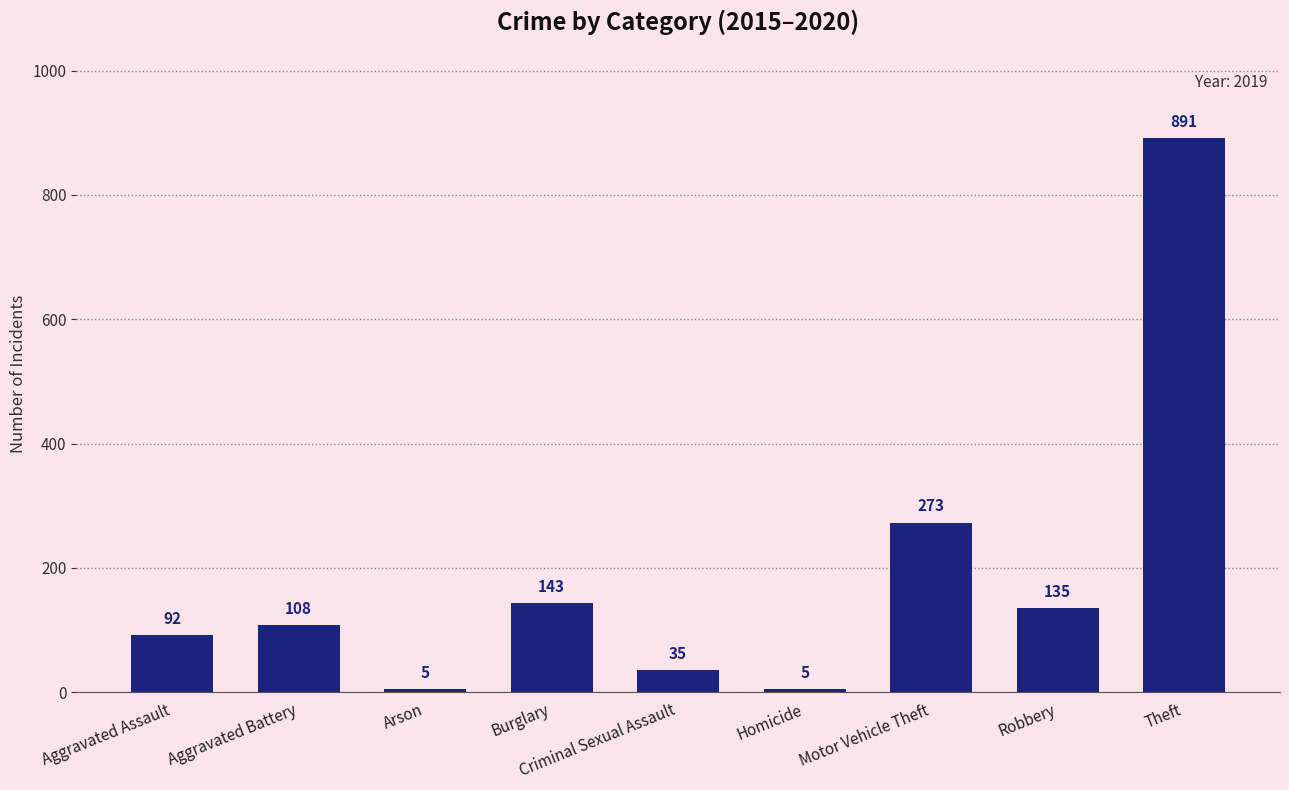

What position from the left is Aggravated Assault?

1